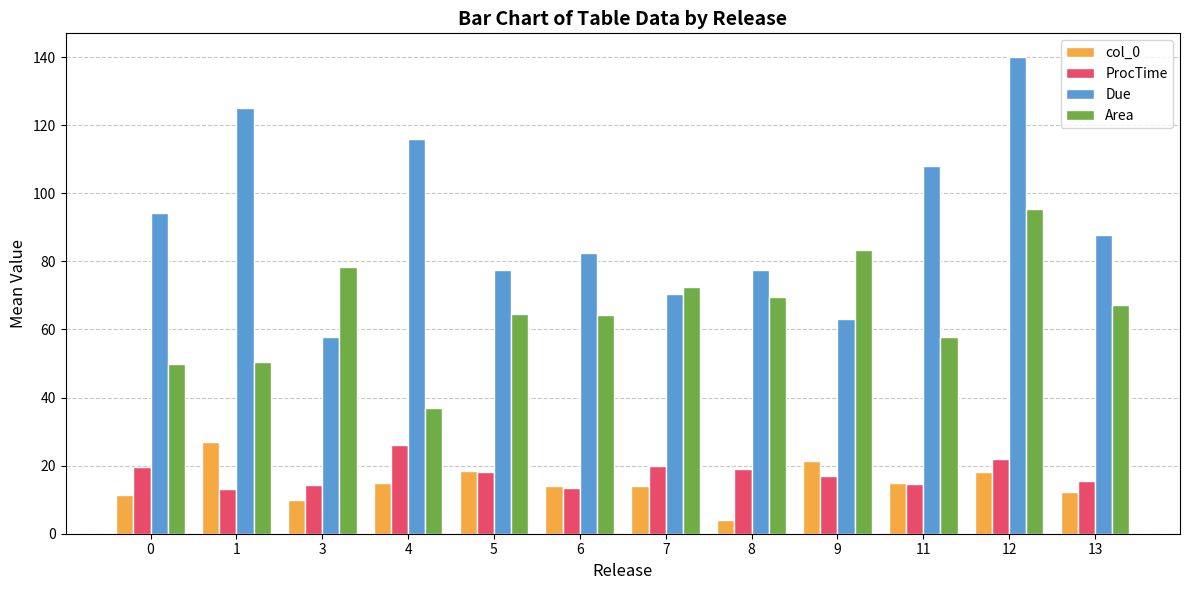

What is the spread (max minus min) of values at 3?

68.4